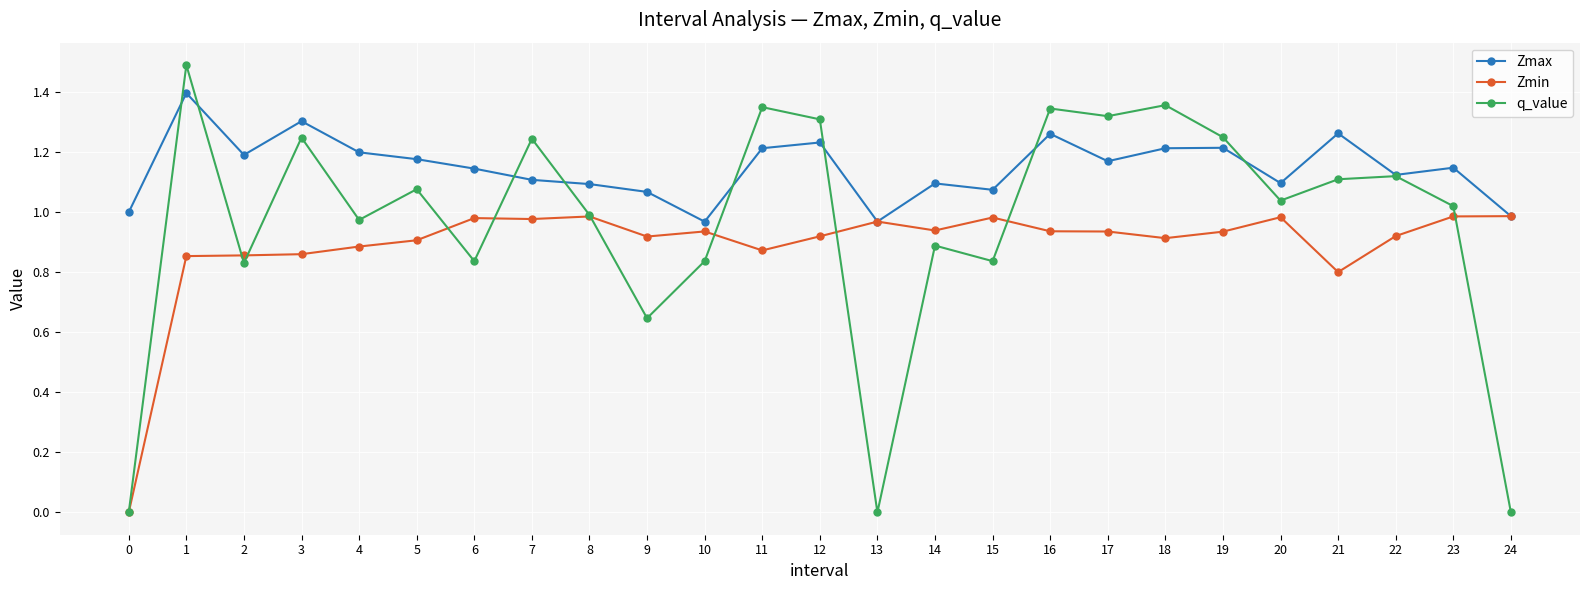

Rank the series by their average value, from highest to lowest.

Zmax, q_value, Zmin